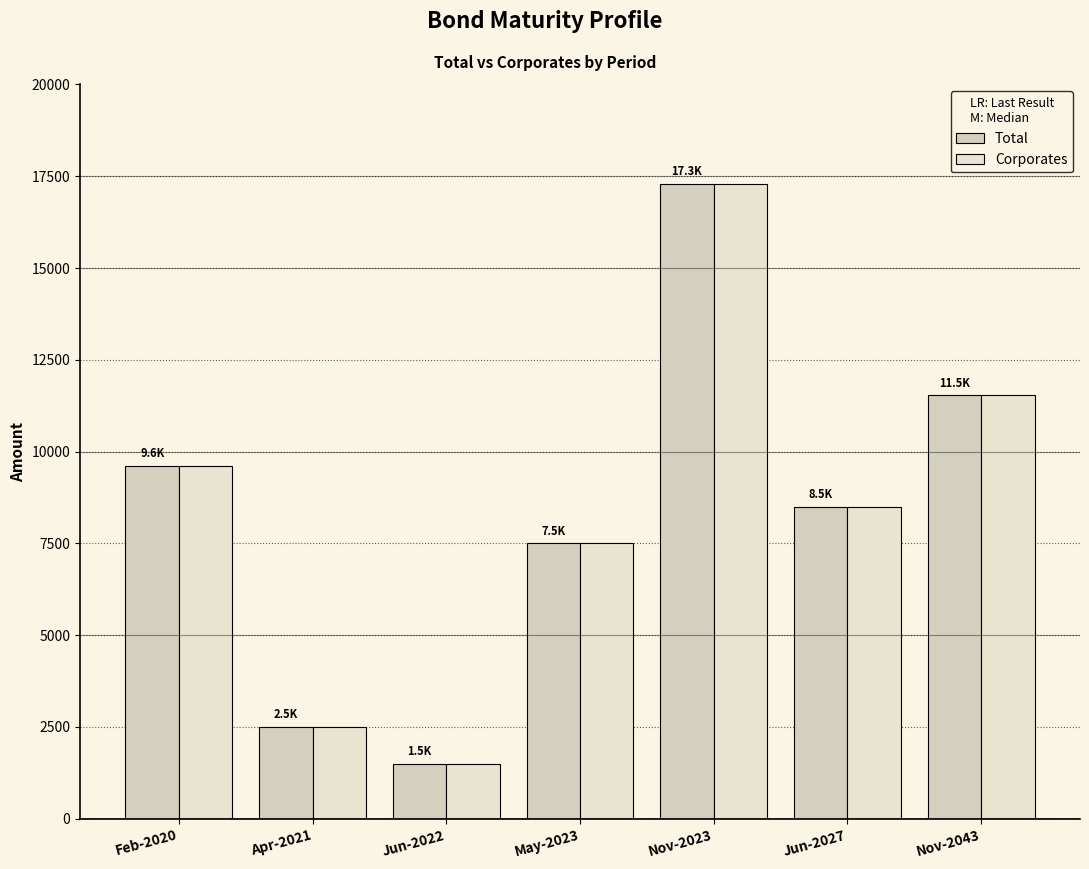

What are all the series names shown in the legend?

Total, Corporates